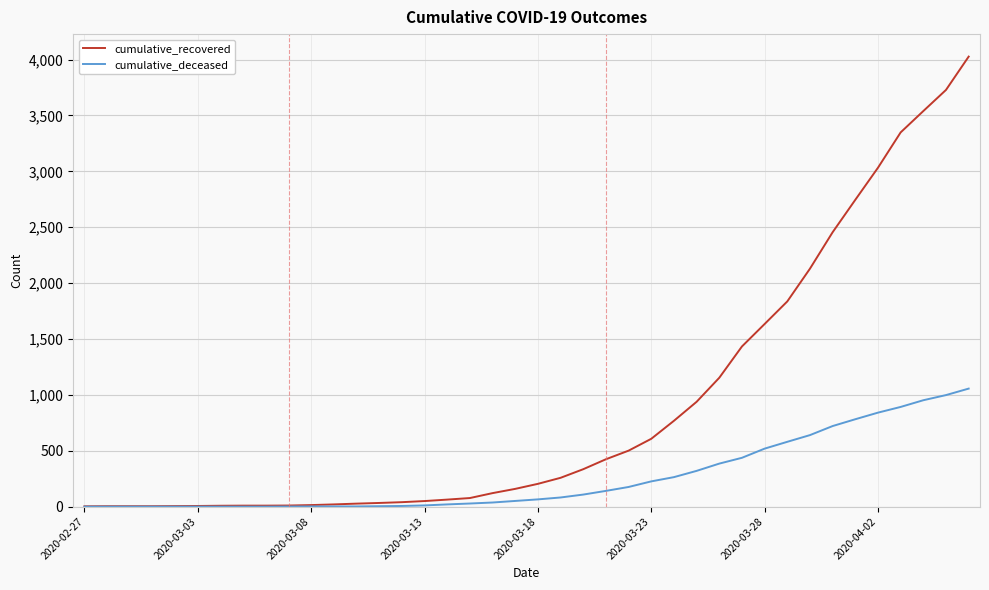

What is the maximum value for cumulative_recovered?

4026